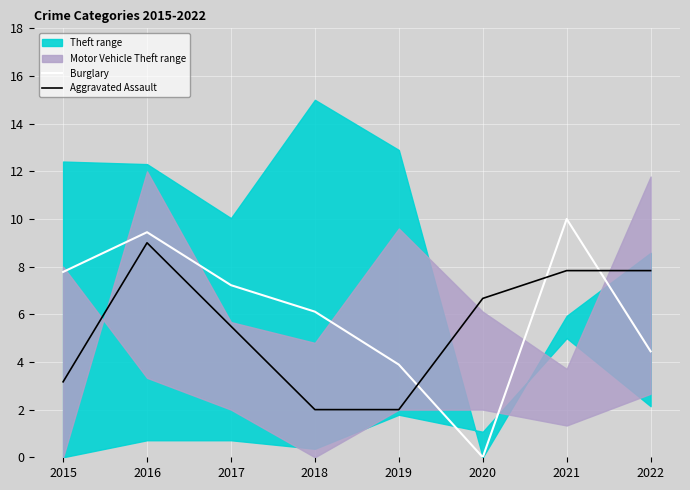

How many lines are shown in the chart?

2